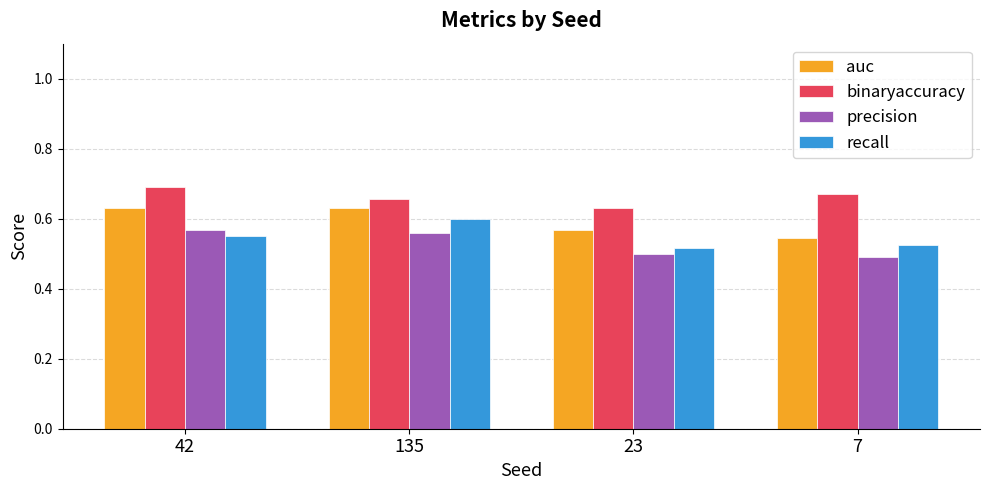

Rank the categories by binaryaccuracy value from lowest to highest.

23, 135, 7, 42